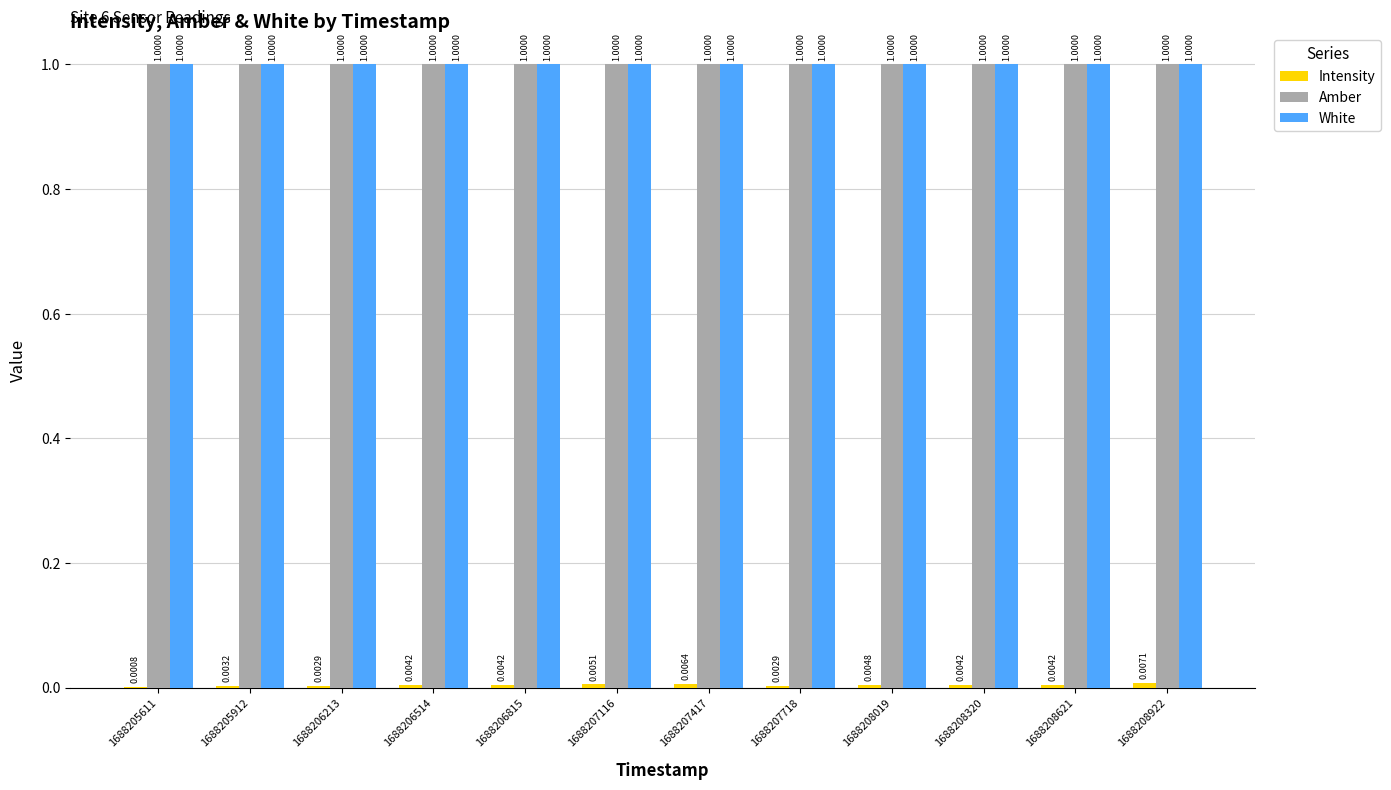

At which category is the sum across all series the highest?

1688208922